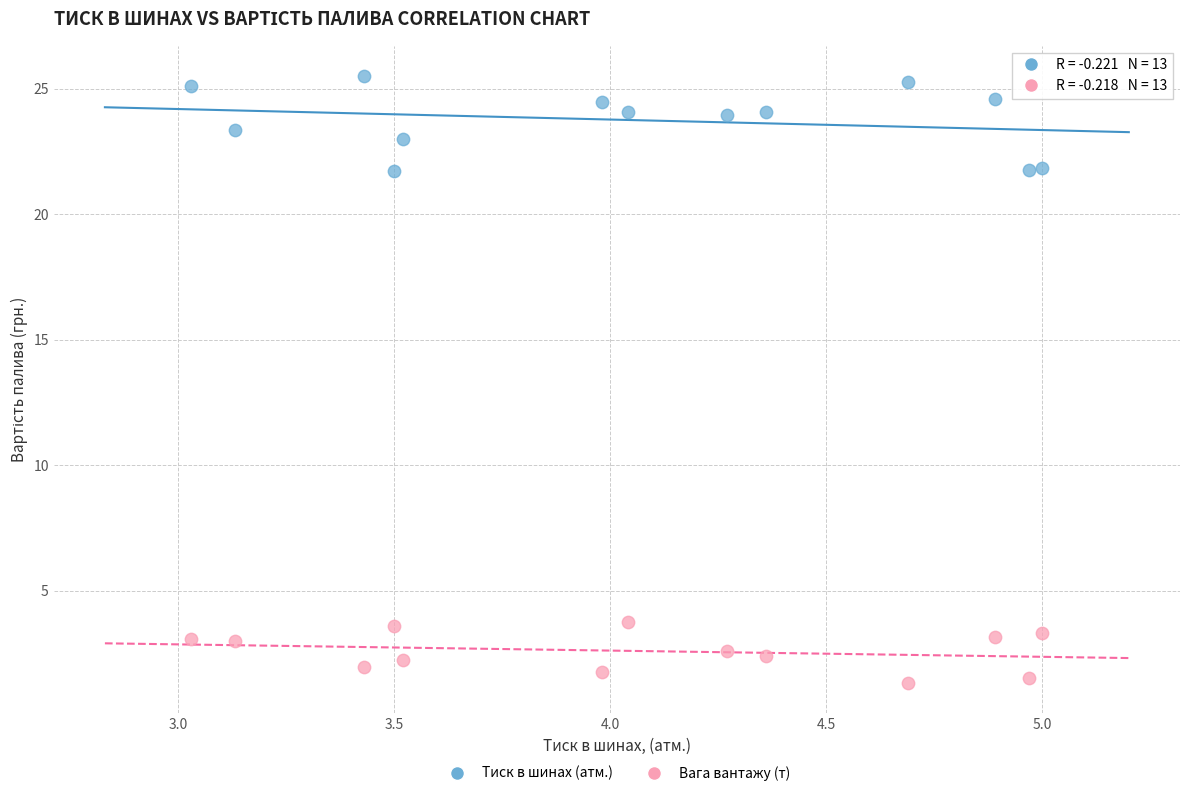

What are all the series names shown in the legend?

Тиск в шинах (атм.), Вага вантажу (т)